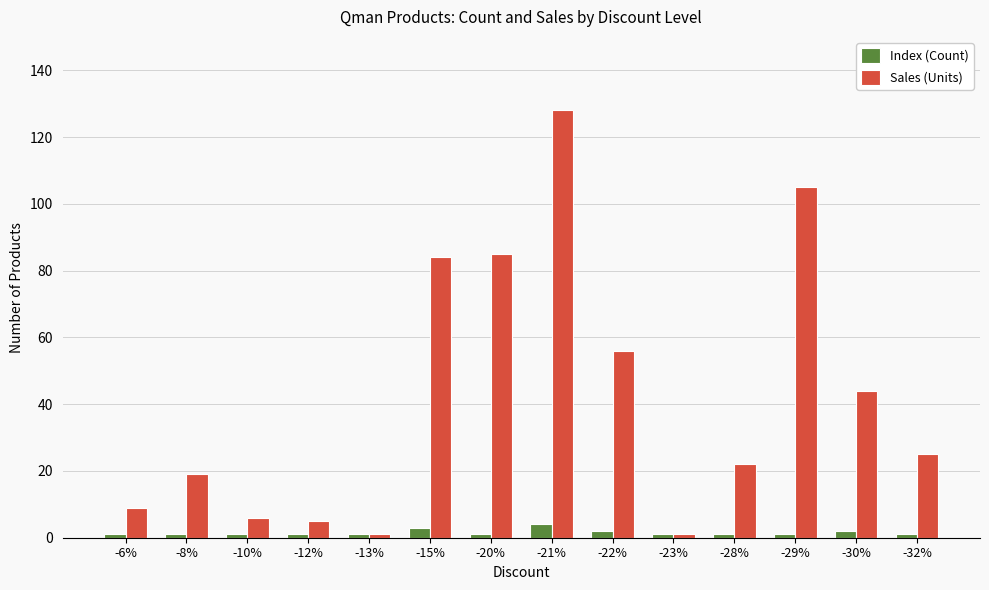

Rank the series by their average value, from lowest to highest.

Index (Count), Sales (Units)